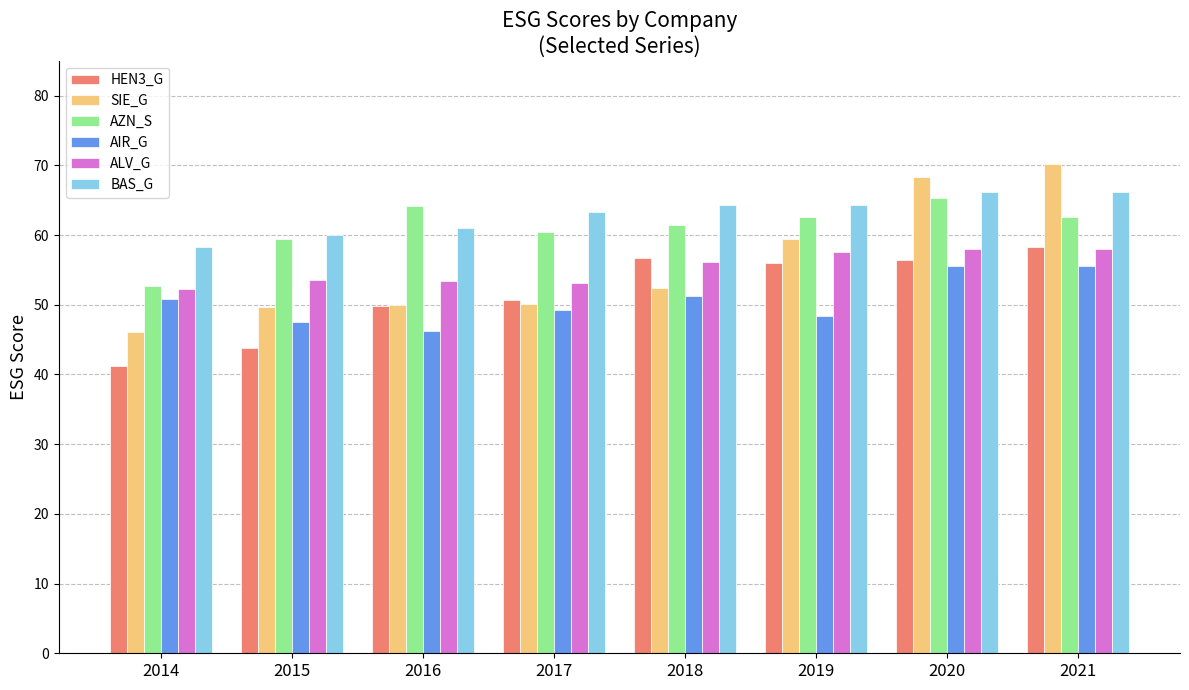

Rank the series at 2019 from lowest to highest value.

AIR_G, HEN3_G, ALV_G, SIE_G, AZN_S, BAS_G